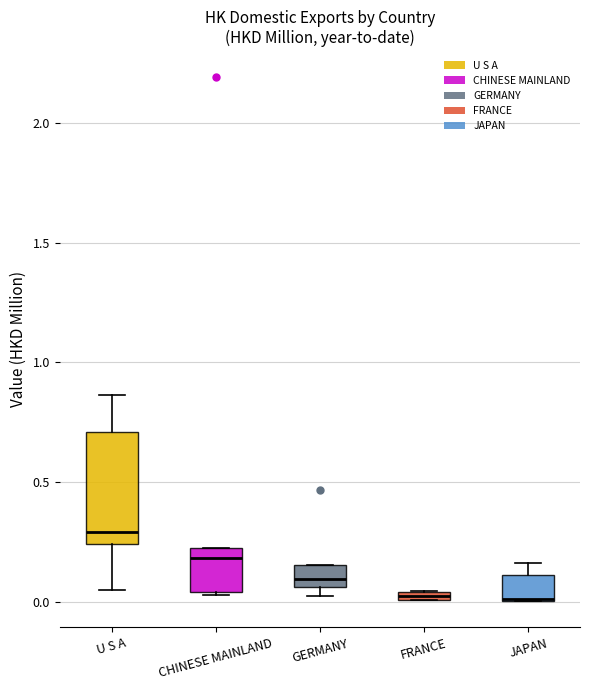

Where is the lower edge of the box for FRANCE on the y-axis? The values are not printed on the chart, so give them approximately, as read against the axis.

0.00